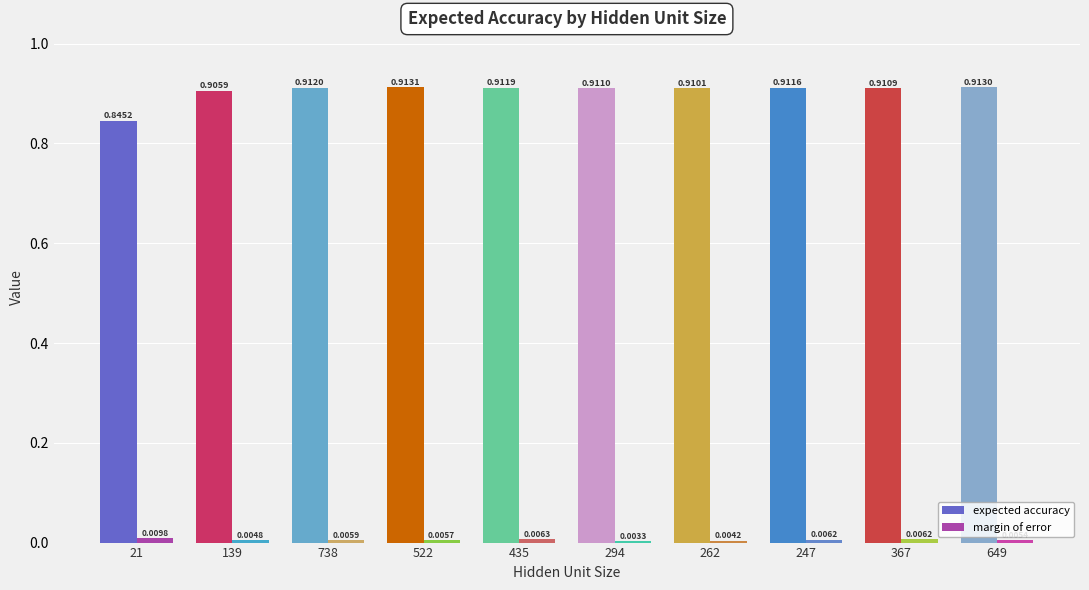

What is the sum of the expected accuracy values at 262 and 649?

1.8